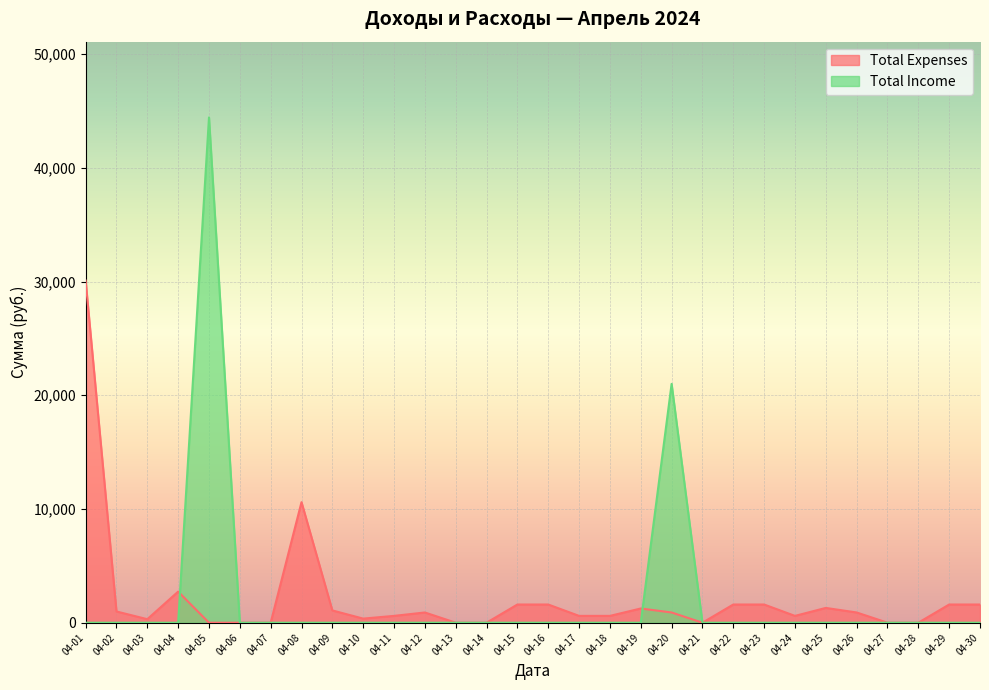

At which label is Total Expenses closest to 15043?

04-08